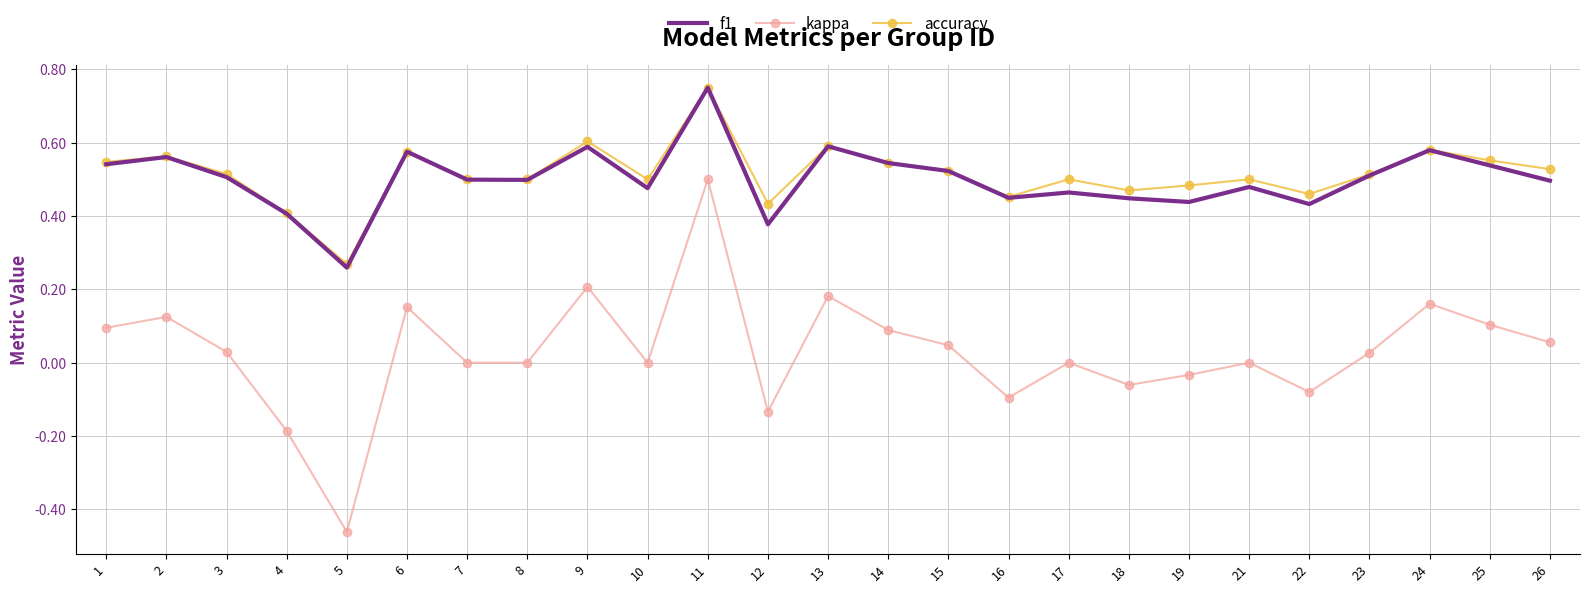

At how many categories does at least one series exceed 0?

25